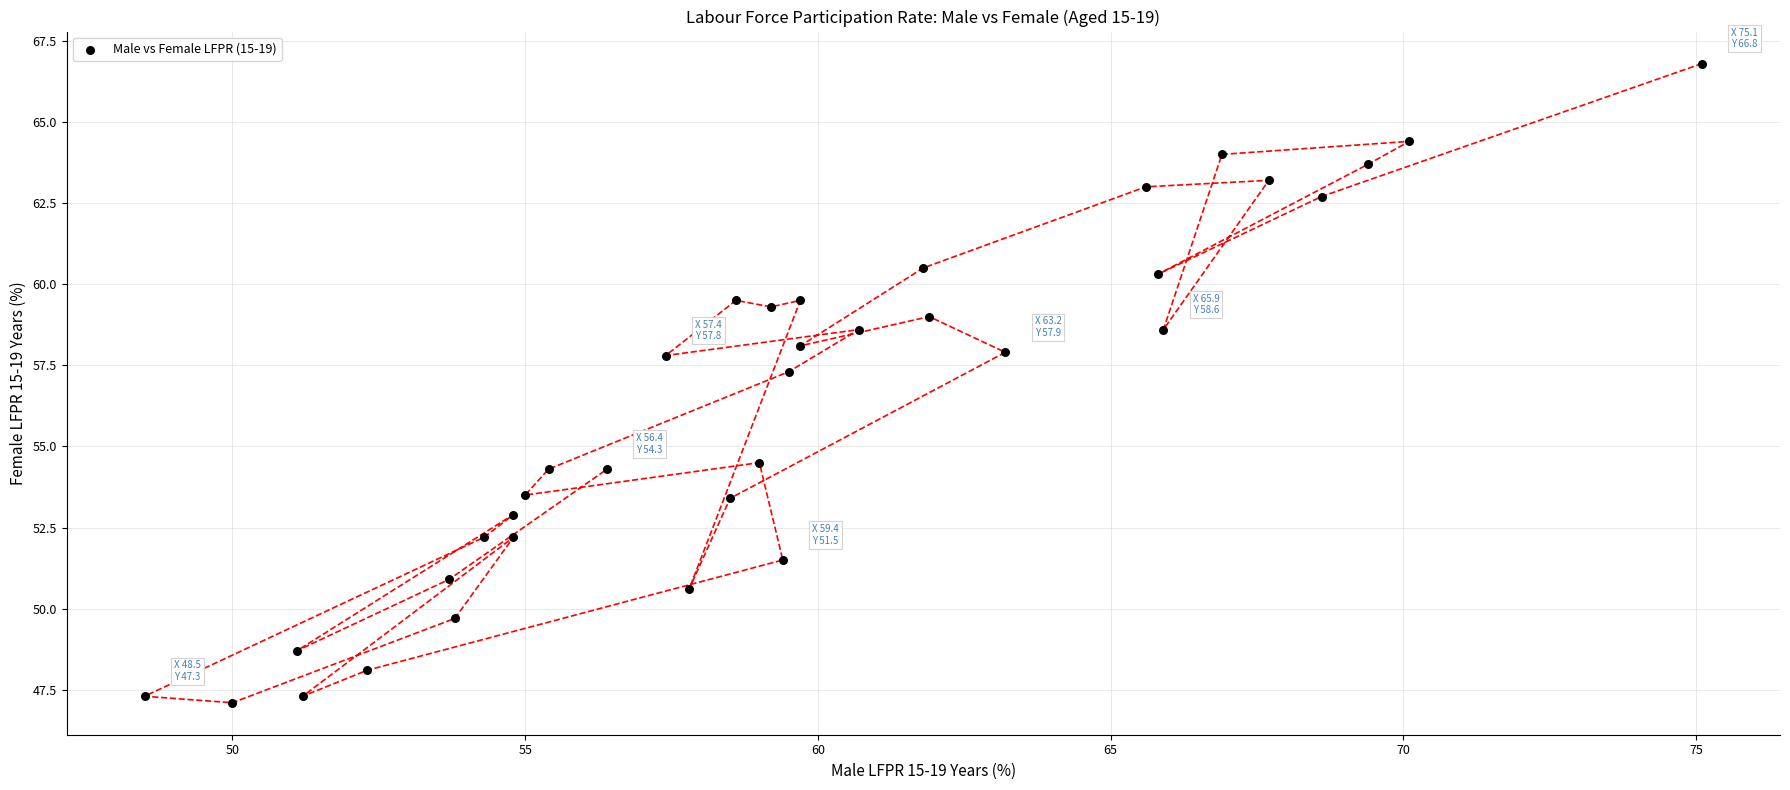

What is the range of X values (max minus min)?

26.6